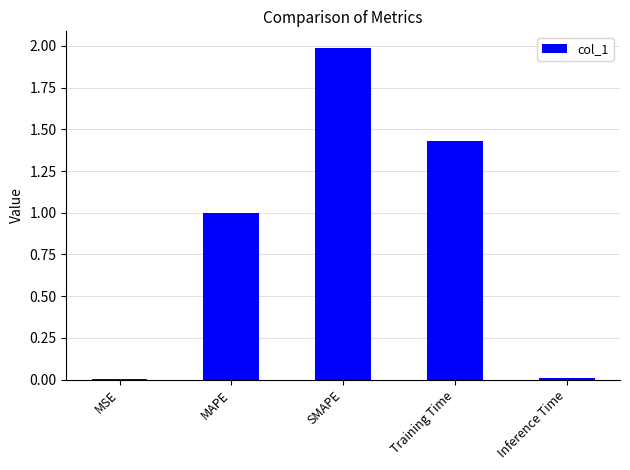

How many data points does each series have?

5